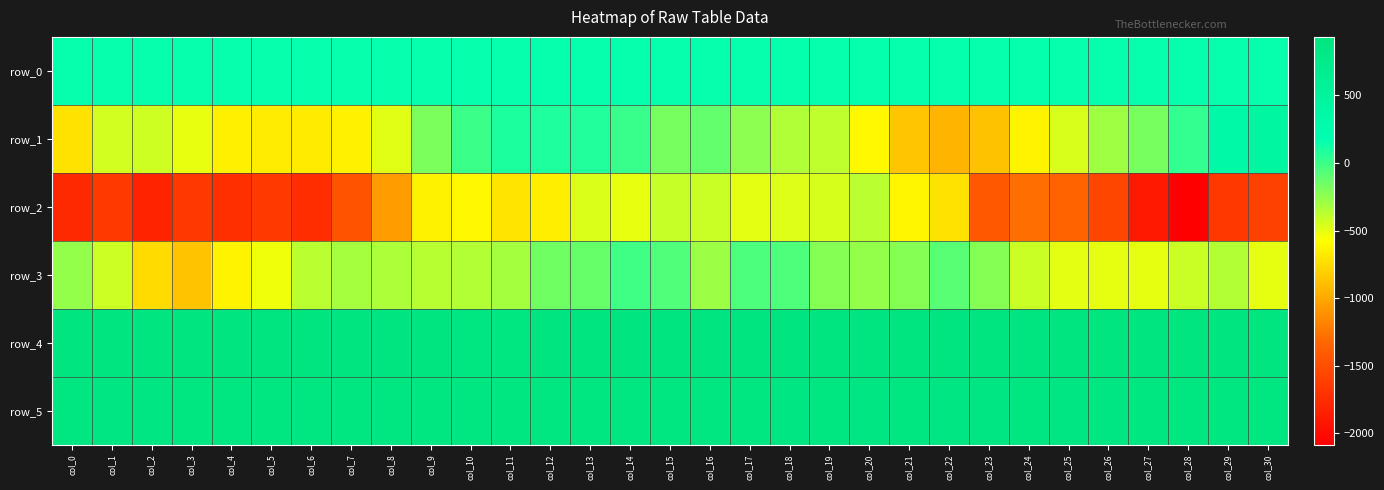

Rank the categories by row_2 value from highest to lowest.

col_20, col_15, col_16, col_19, col_13, col_18, col_17, col_14, col_10, col_21, col_9, col_12, col_11, col_22, col_8, col_24, col_25, col_23, col_7, col_26, col_30, col_1, col_5, col_29, col_3, col_4, col_6, col_0, col_2, col_27, col_28